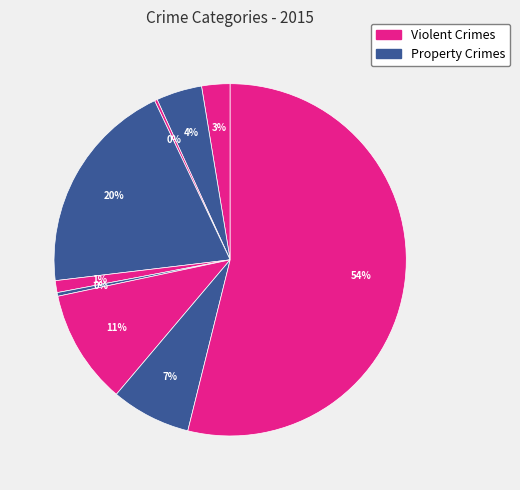

To the nearest percent, what is the difference between the largest and smallest slice percentages?

54%